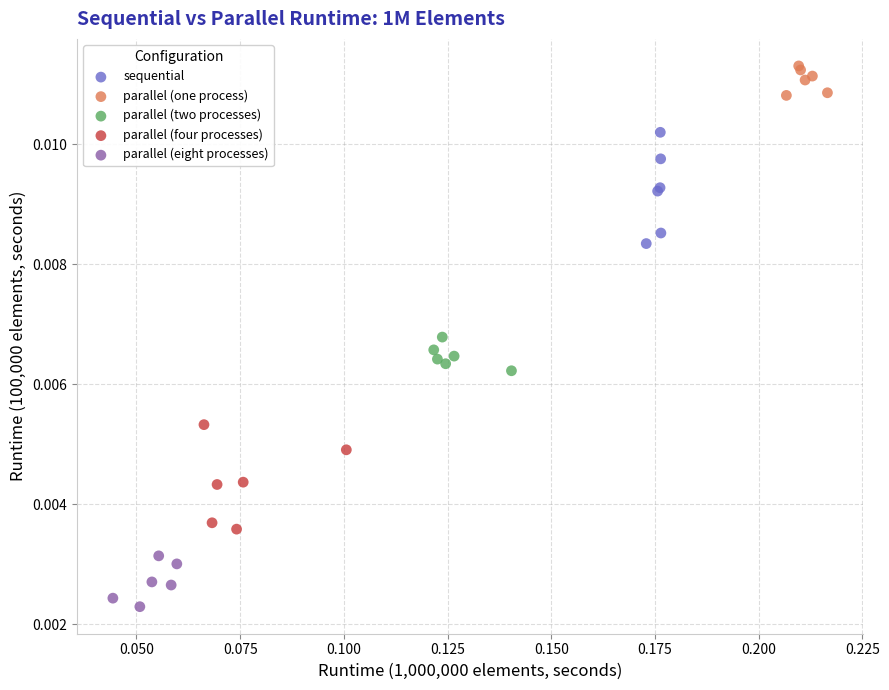

What are all the series names shown in the legend?

sequential, parallel (one process), parallel (two processes), parallel (four processes), parallel (eight processes)